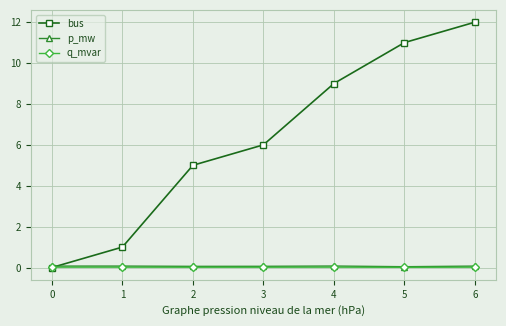

Which series changed the most between 0 and 4?

bus